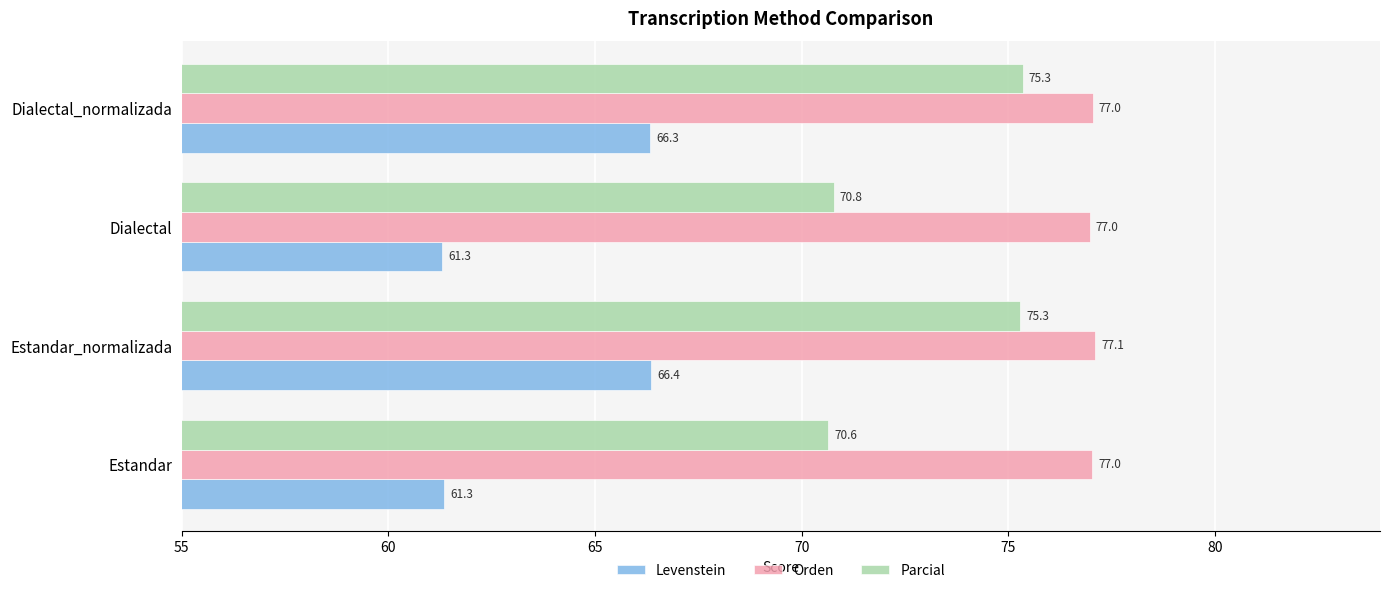

True or false: Orden has a value of 77.1 at Estandar_normalizada.

True